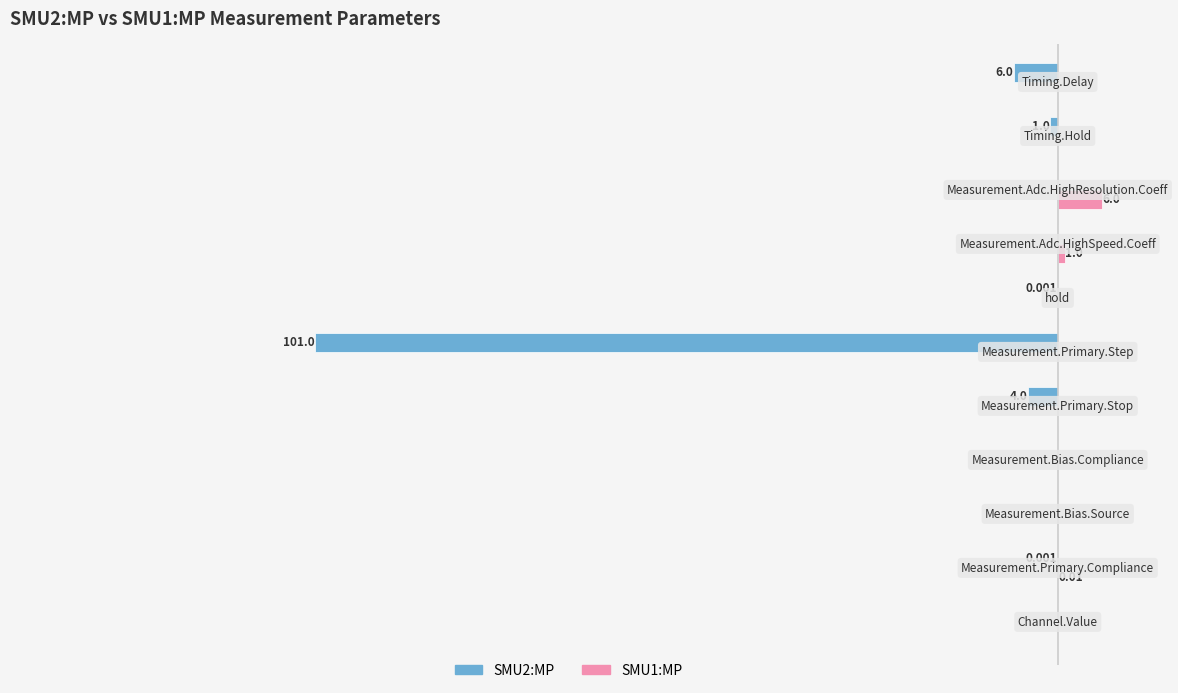

What are all the series names shown in the legend?

SMU2:MP, SMU1:MP